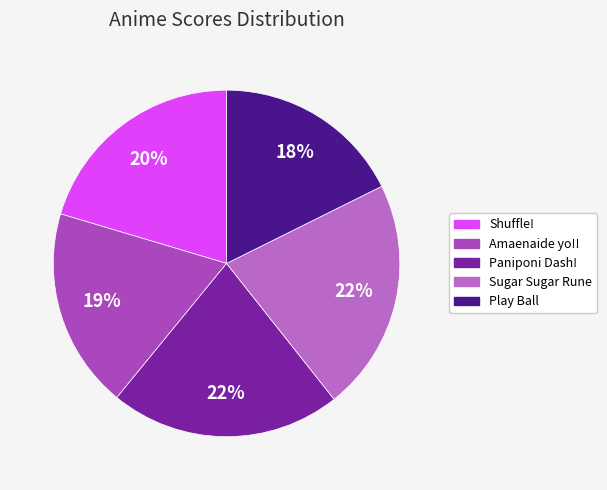

Which category has the smallest portion of the pie?

Play Ball